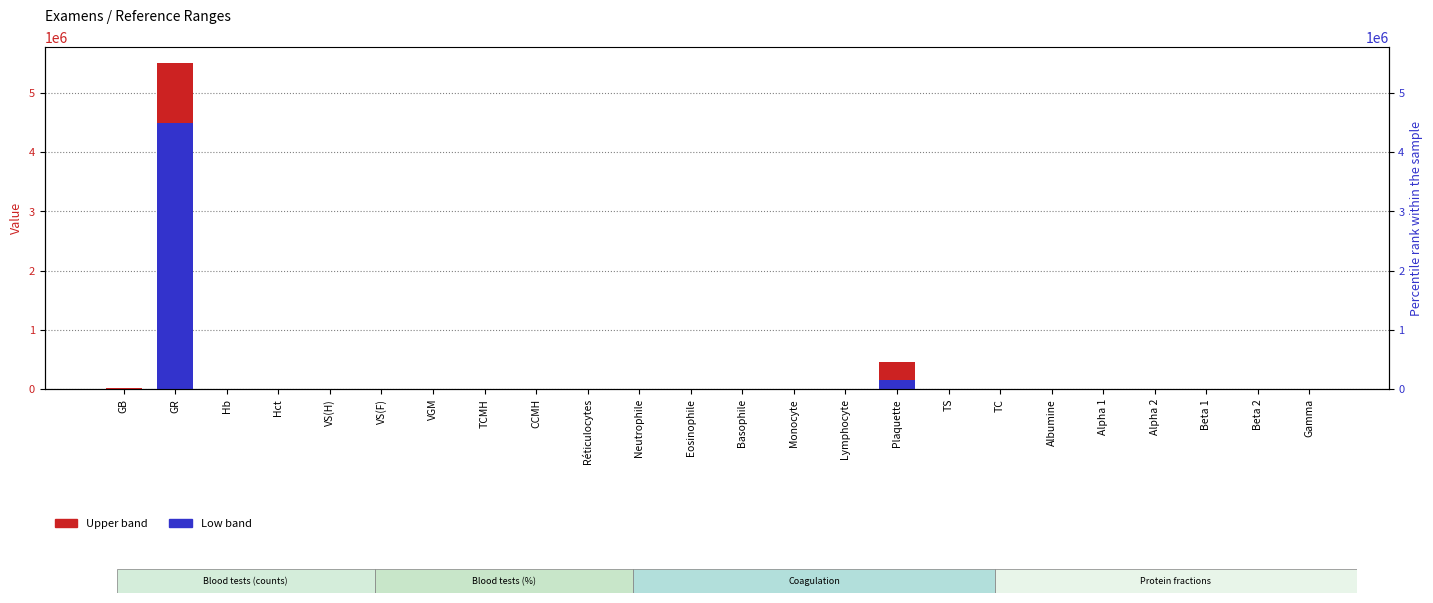

Are the bars horizontal?

No